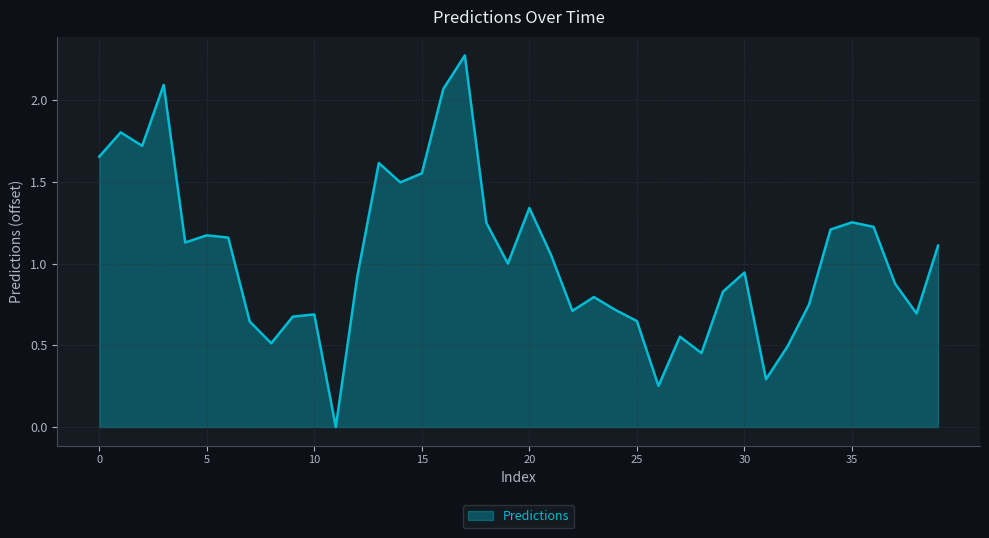

List the labels in order of value, smallest first.

11, 26, 31, 28, 32, 8, 27, 7, 25, 9, 10, 38, 22, 24, 33, 23, 29, 37, 12, 30, 19, 21, 39, 4, 6, 5, 34, 36, 18, 35, 20, 14, 15, 13, 0, 2, 1, 16, 3, 17